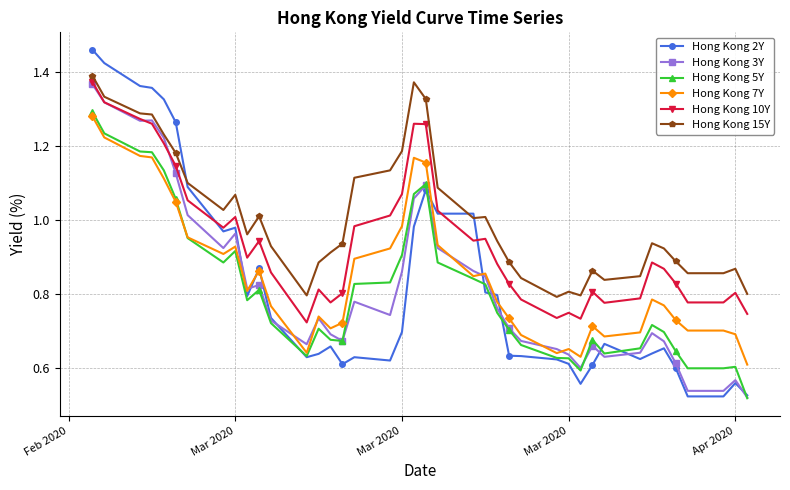

How many lines are shown in the chart?

6